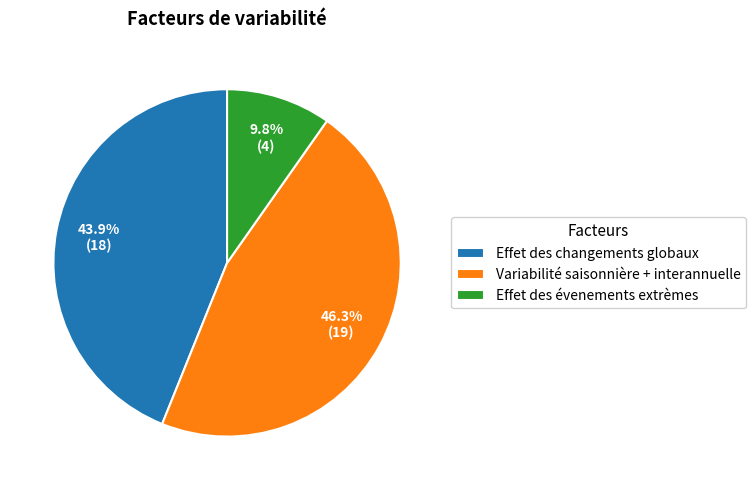

How much of the chart is everything except Effet des évenements extrèmes?

90.2%